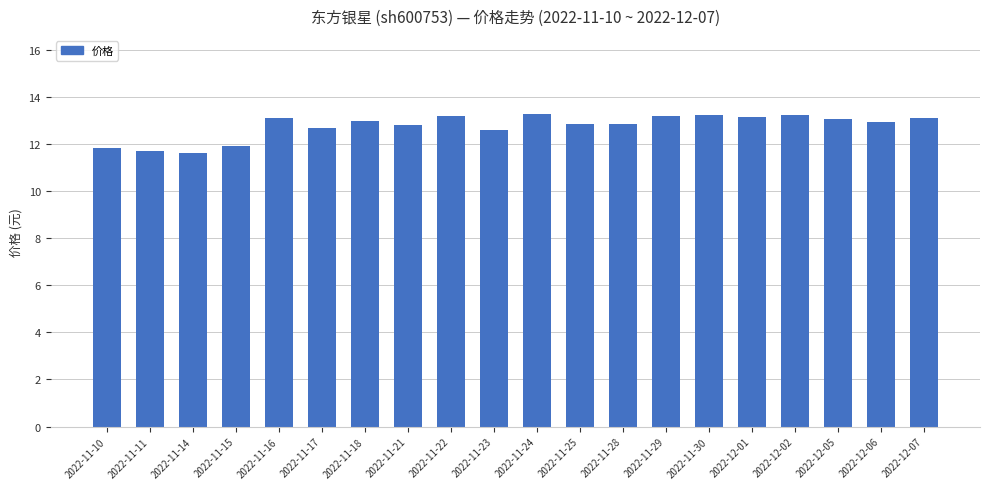

What is the sum of all values?

255.3